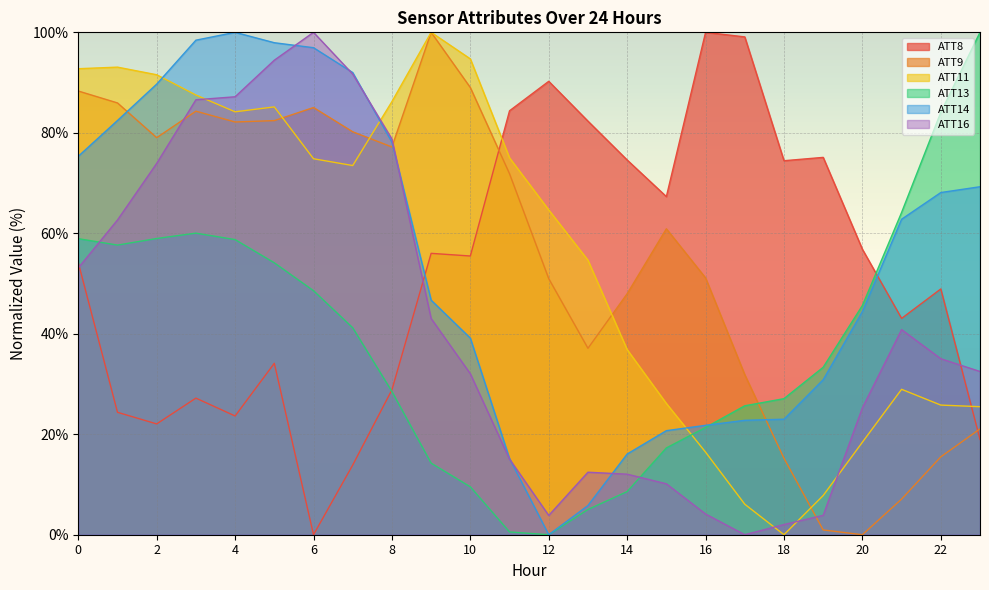

What is the highest value of the ATT16 series?

100.0